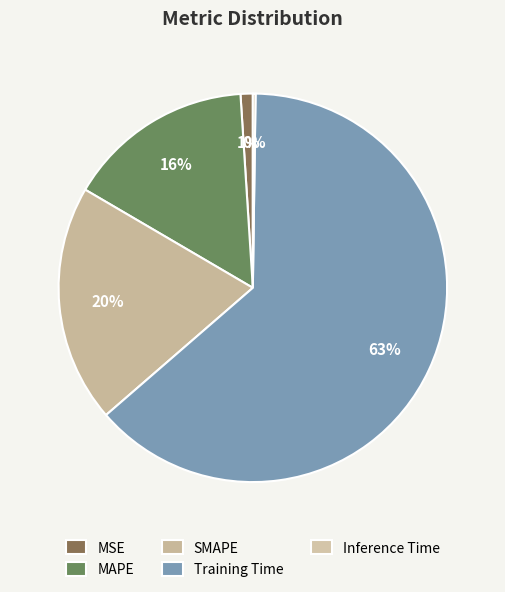

To the nearest percent, what is the average slice percentage?

20%